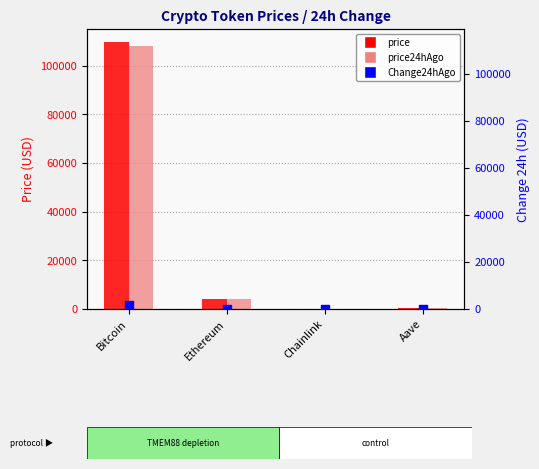

What is the total value across all series at Aave?

451.4